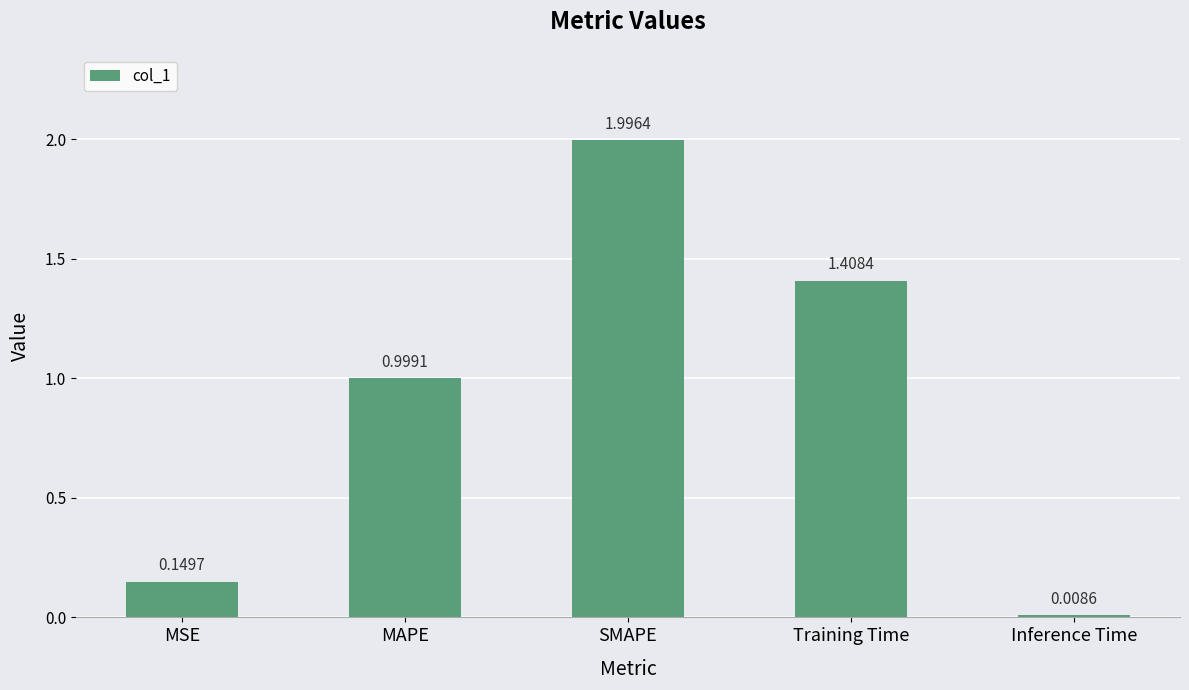

What is the label of the 3rd bar from the right?

SMAPE